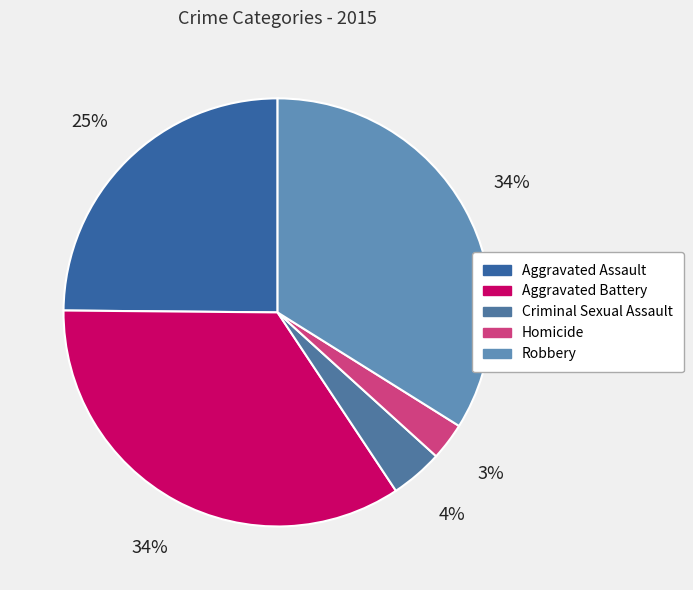

Is there a majority slice in this chart?

No